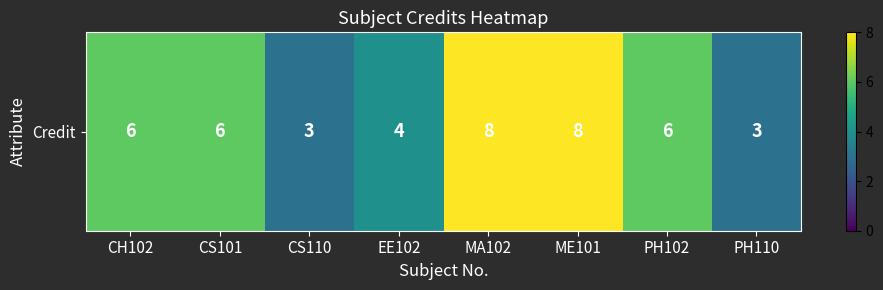

List the labels in order of value, largest first.

MA102, ME101, CH102, CS101, PH102, EE102, CS110, PH110